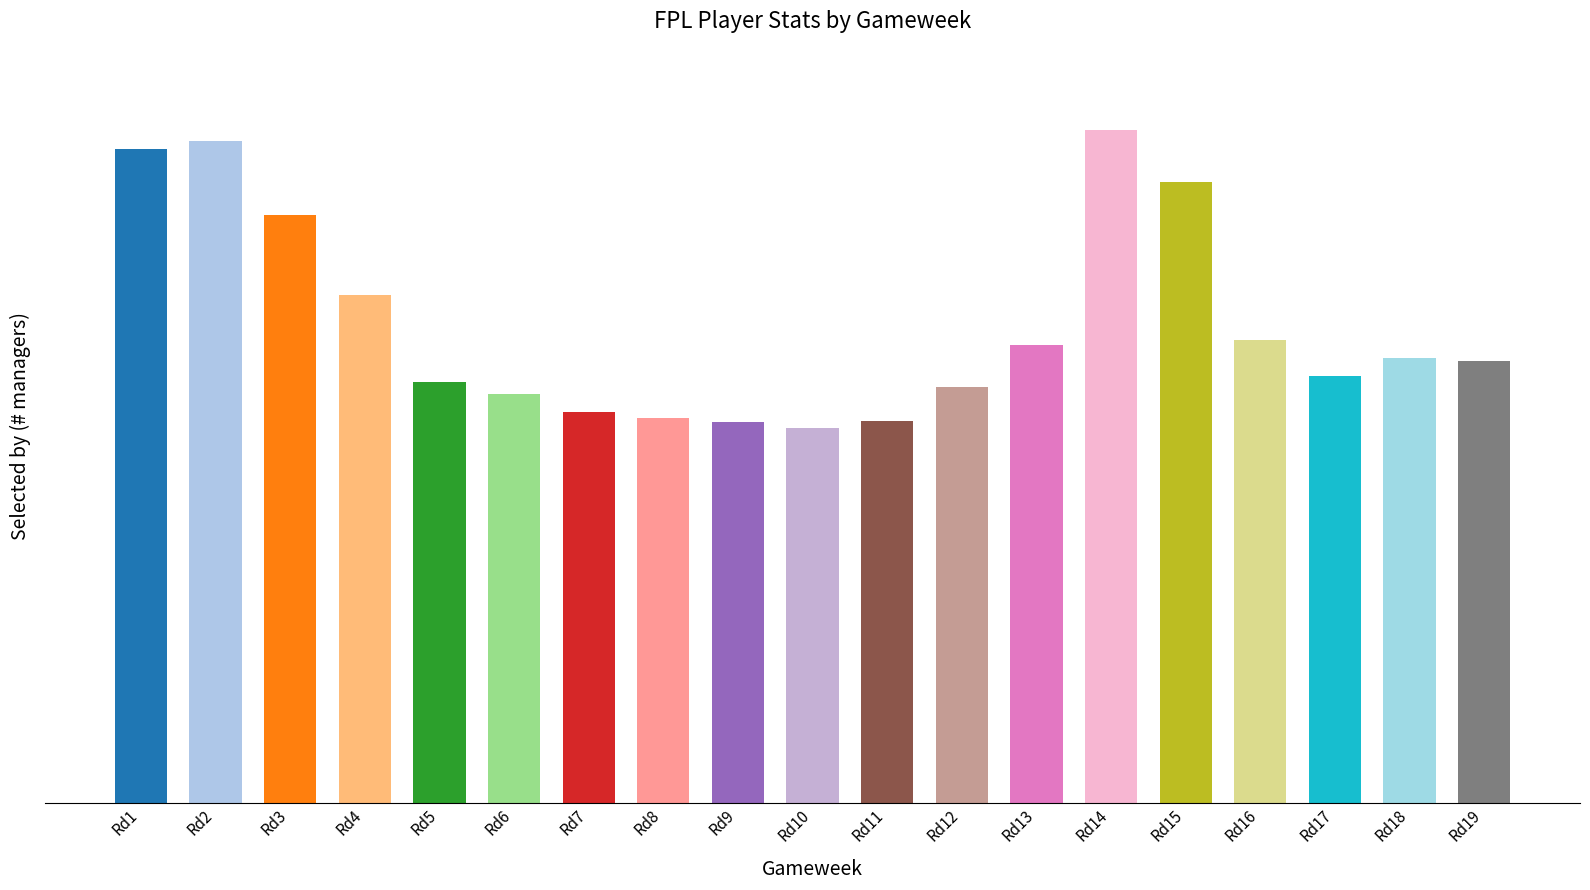

True or false: the data shows 4762 at Rd14.

False